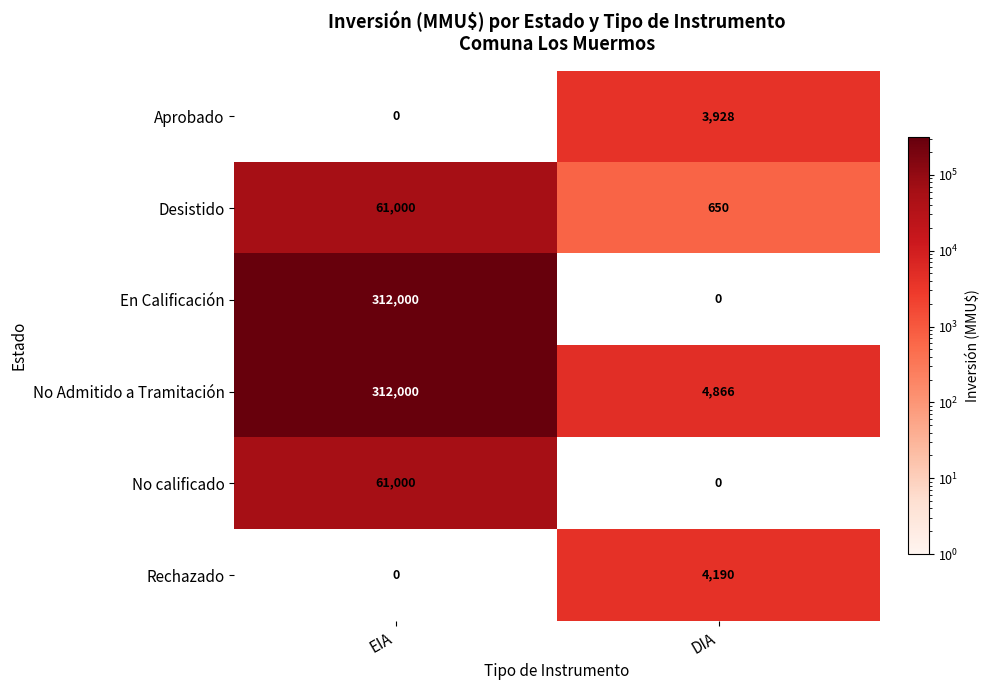

Reading left to right, extract all data points from this chart.

Aprobado: EIA=0	DIA=3928
Desistido: EIA=61000	DIA=650
En Calificación: EIA=312000	DIA=0
No Admitido a Tramitación: EIA=312000	DIA=4866
No calificado: EIA=61000	DIA=0
Rechazado: EIA=0	DIA=4190